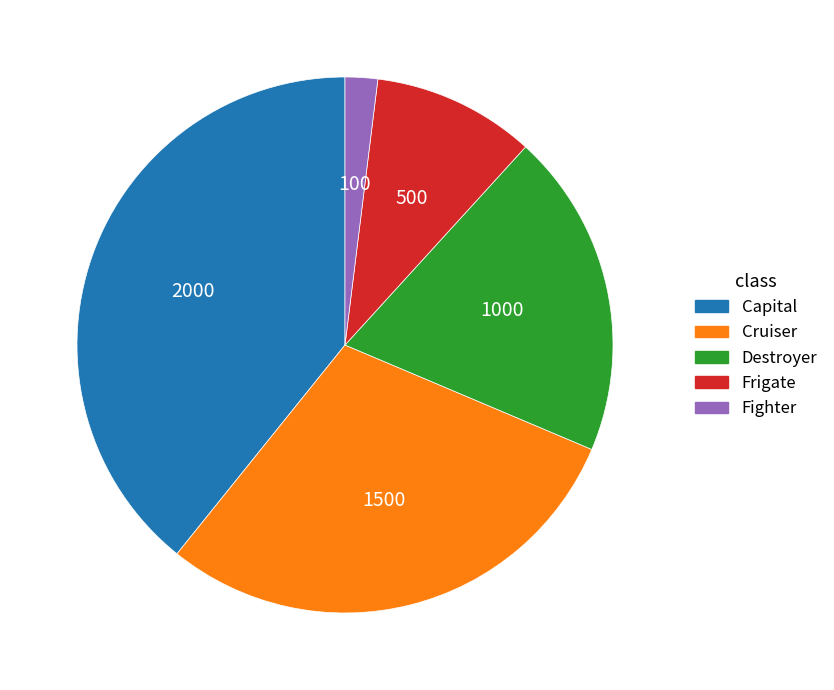

Between Fighter and Cruiser, which is larger?

Cruiser